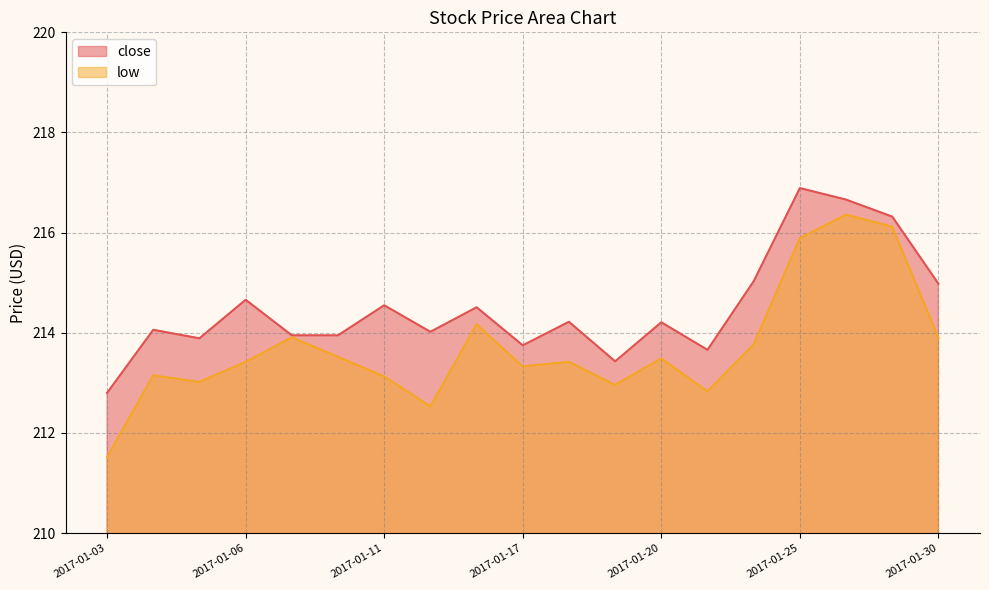

How many values in the low series exceed 213?

15